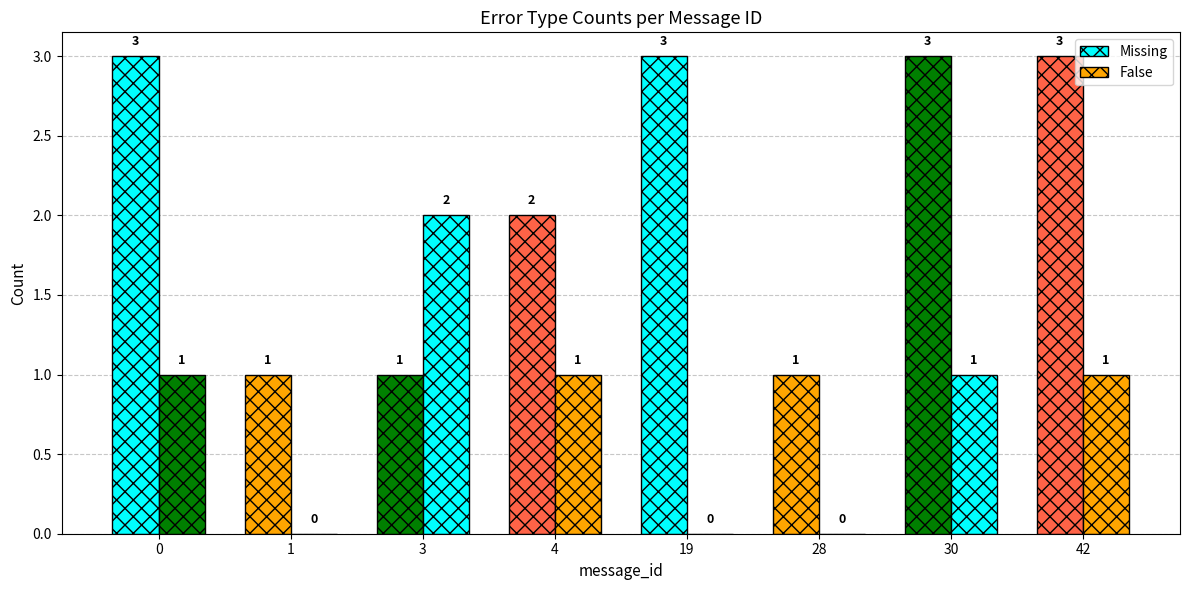

Reading left to right, transcribe all the data shown in this chart.

Missing: 0=3	1=1	3=1	4=2	19=3	28=1	30=3	42=3
False: 0=1	1=0	3=2	4=1	19=0	28=0	30=1	42=1